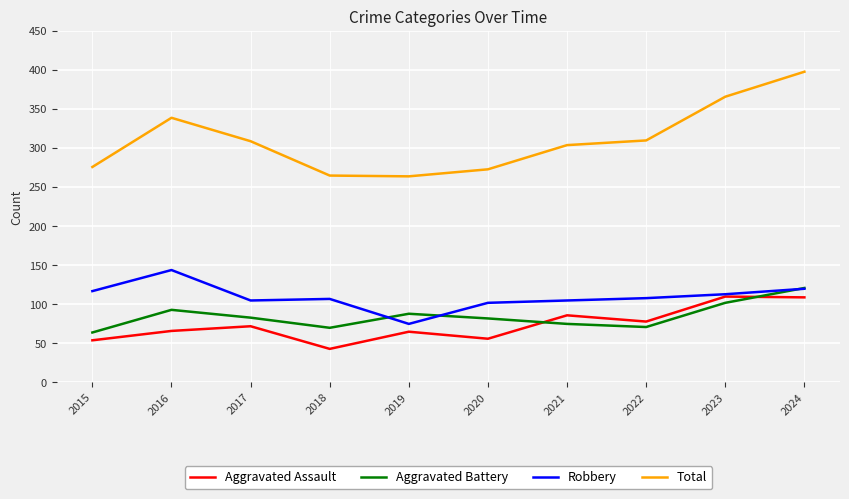

Which series has the largest total across all categories?

Total